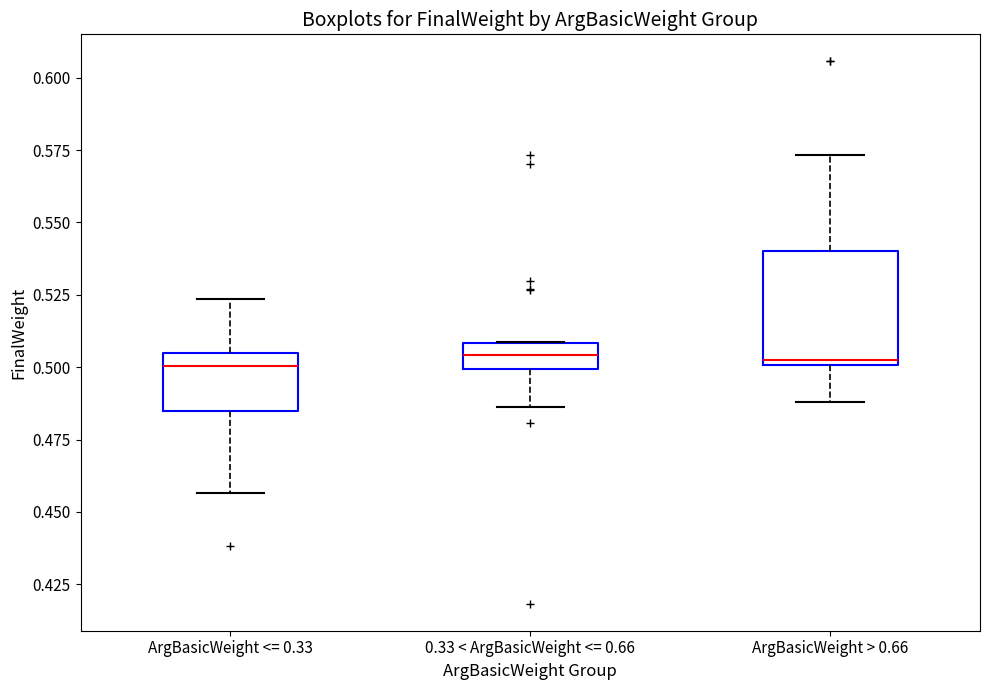

Where does the lower whisker of the box for ArgBasicWeight <= 0.33 end on the y-axis? The values are not printed on the chart, so give them approximately, as read against the axis.

0.455